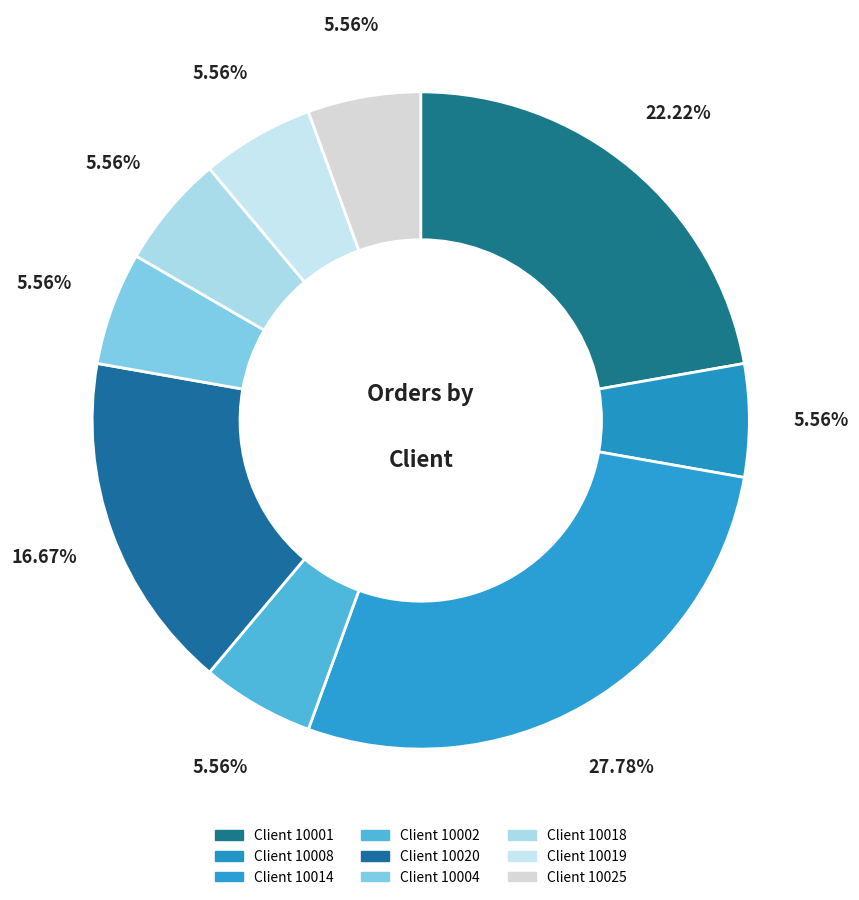

How many slices are in this pie chart?

9